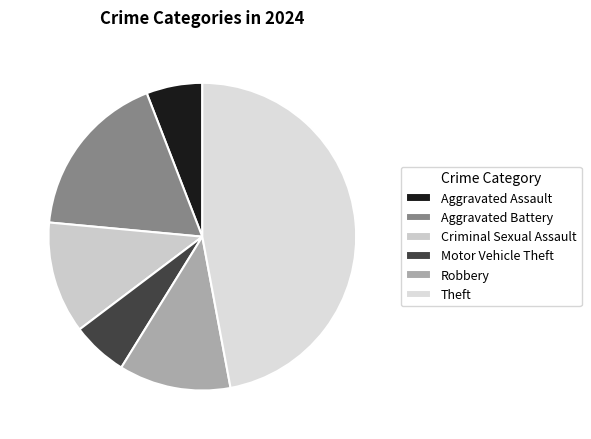

Which has a higher value, Aggravated Assault or Aggravated Battery?

Aggravated Battery